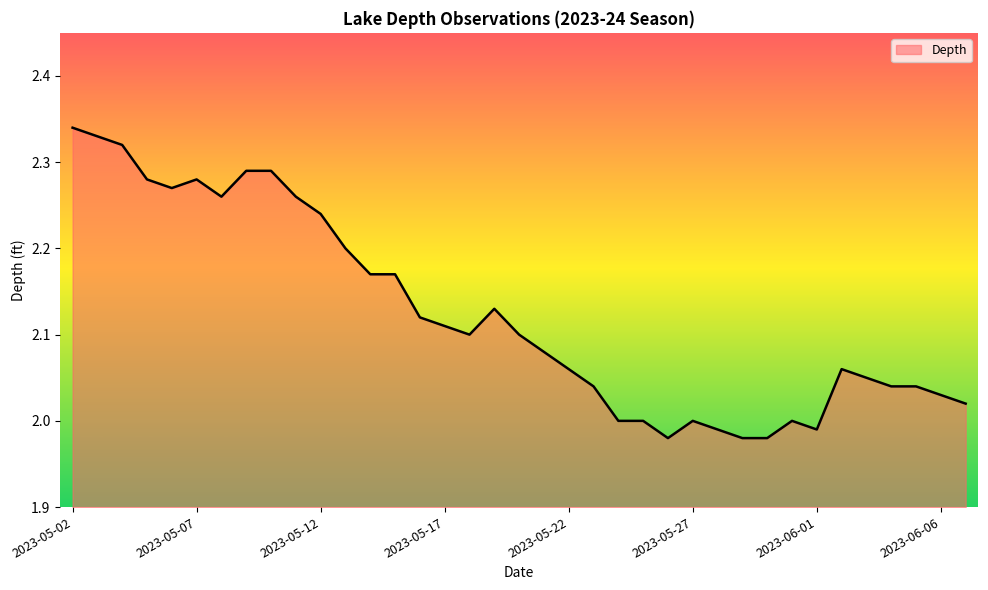

What is the difference between the maximum and minimum values?

0.4